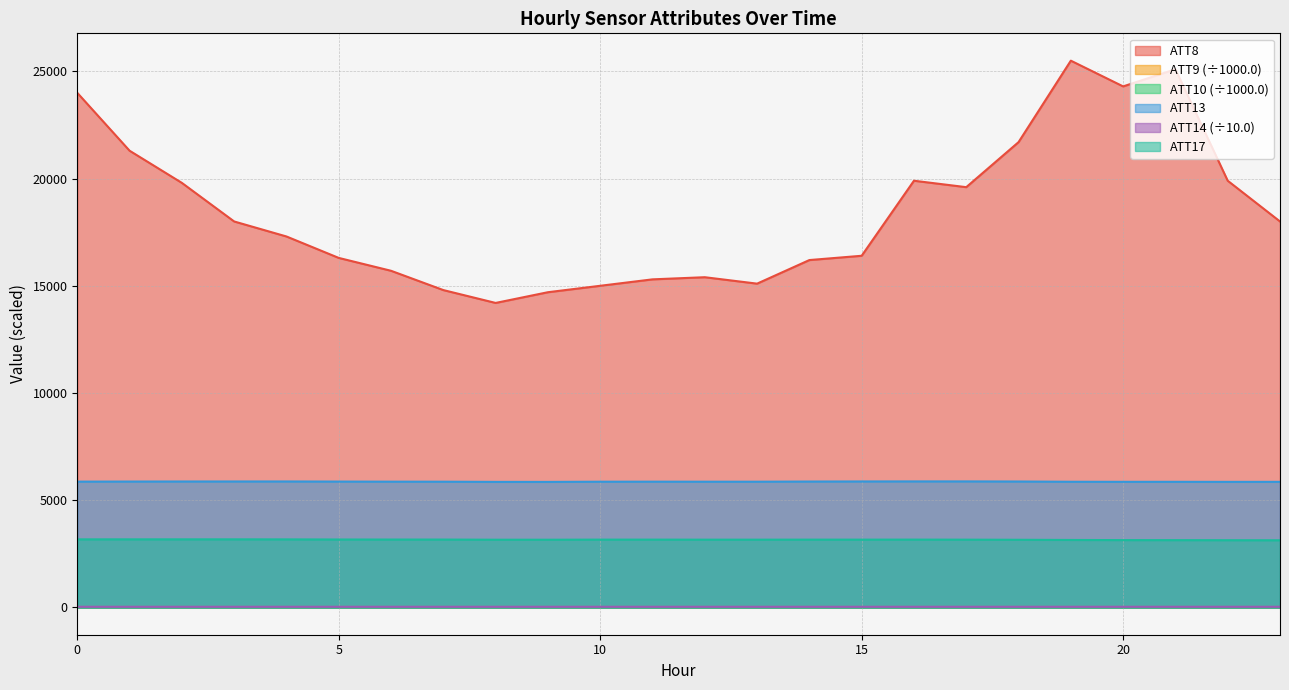

What is the difference between the second highest and minimum values in the ATT17 series?

43.9